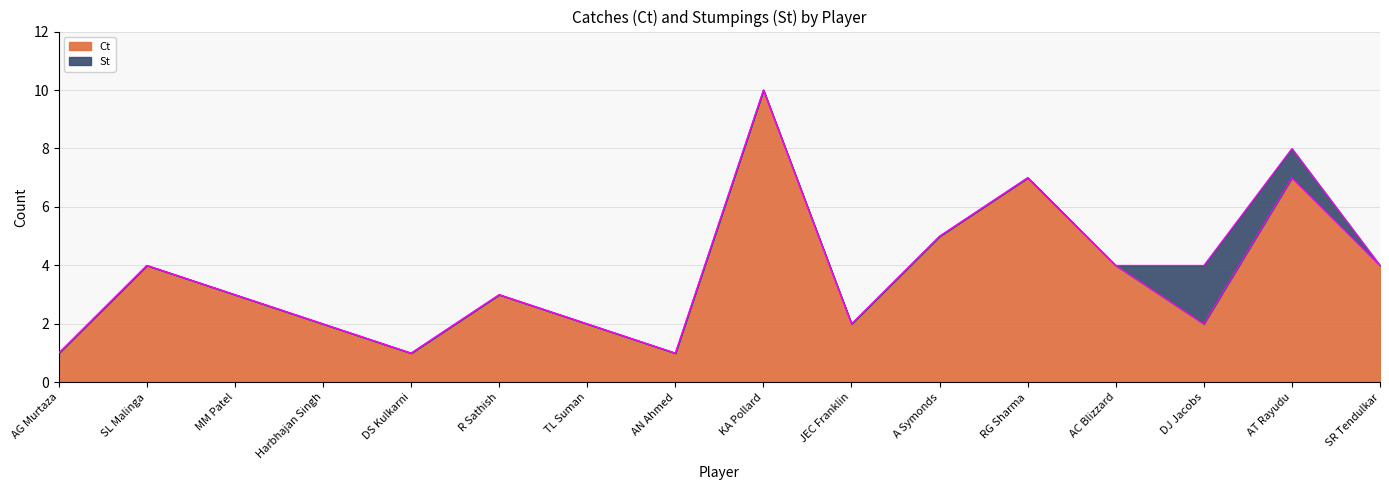

Rank the categories by value from lowest to highest.

AG Murtaza, DS Kulkarni, AN Ahmed, Harbhajan Singh, TL Suman, JEC Franklin, DJ Jacobs, MM Patel, R Sathish, SL Malinga, AC Blizzard, SR Tendulkar, A Symonds, RG Sharma, AT Rayudu, KA Pollard